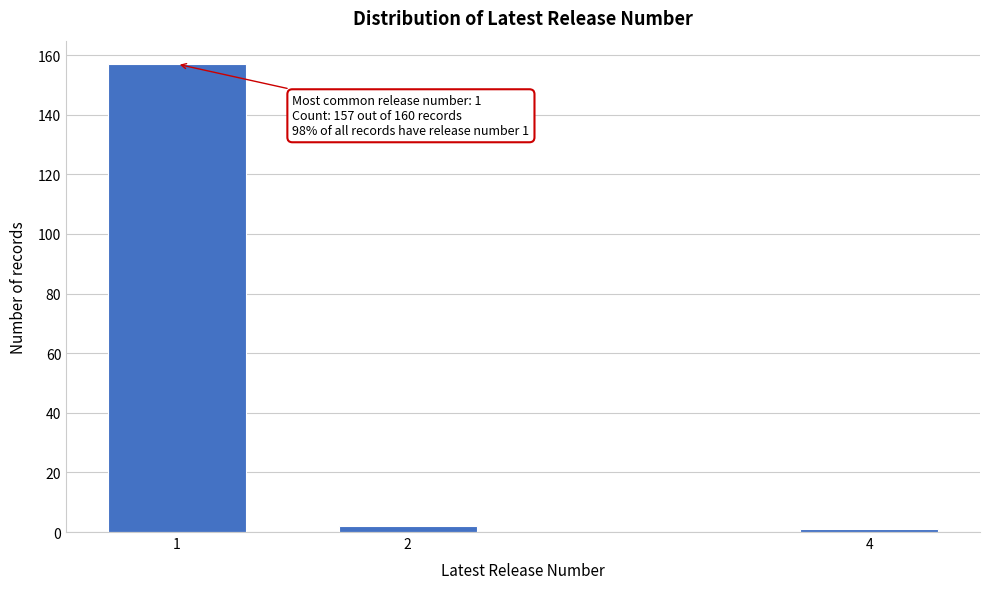

Reading left to right, extract all data points from this chart.

1=157	2=2	4=1